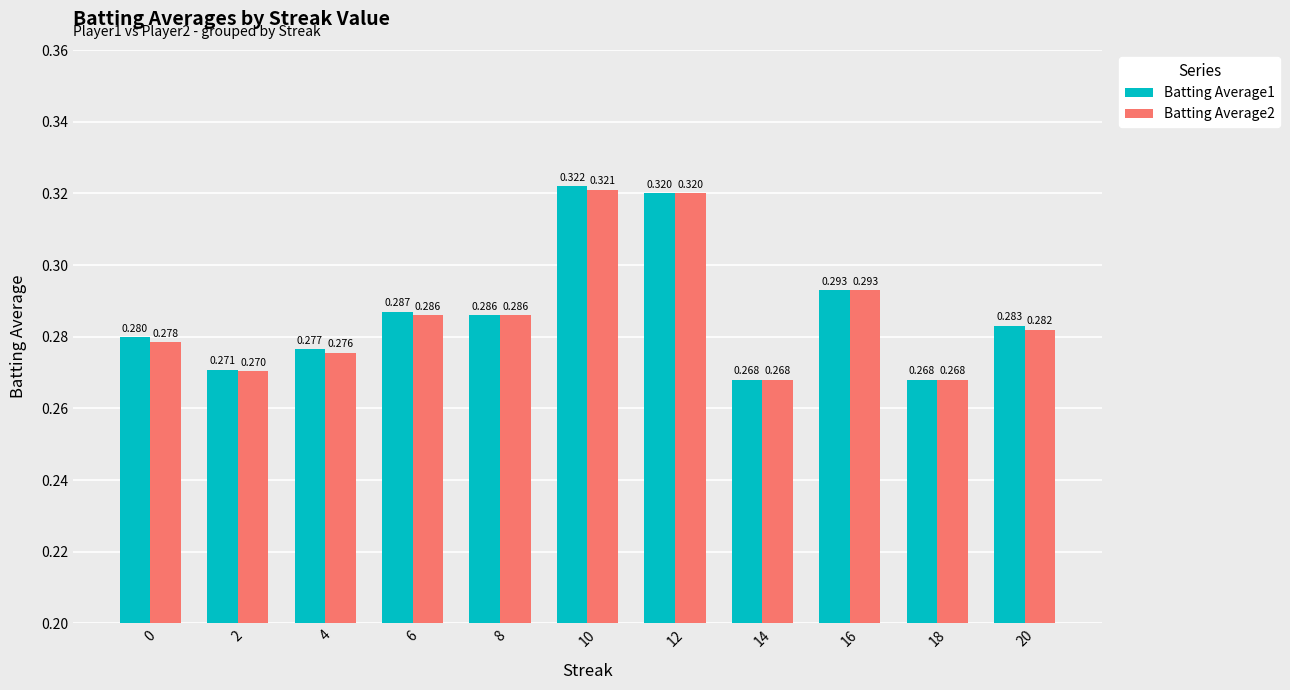

Is the value of Batting Average1 at 16 greater than the value of Batting Average2 at 2?

Yes